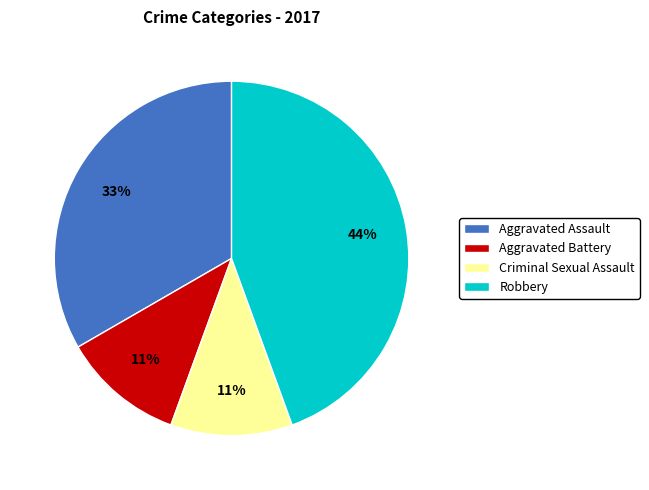

Does Criminal Sexual Assault represent more than half of the total?

No